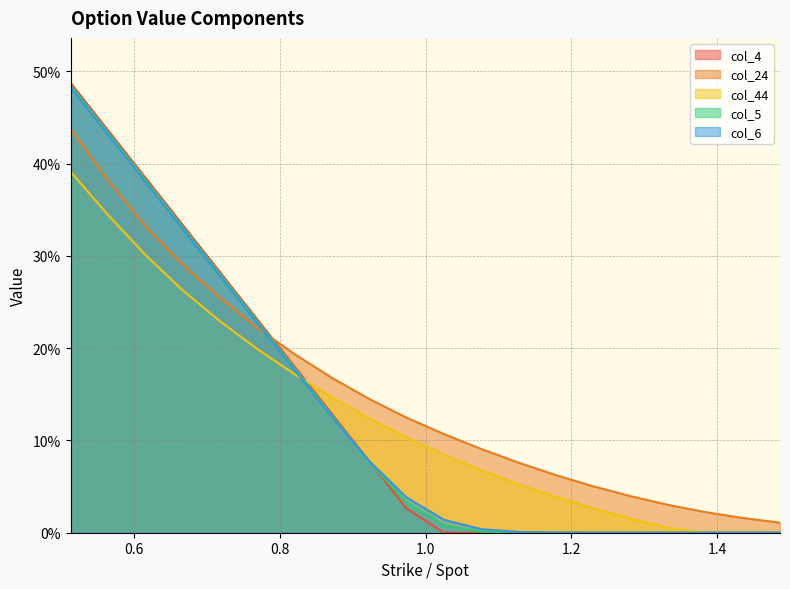

Is it true that col_24_series equals 0.1 at 0.5125?

False